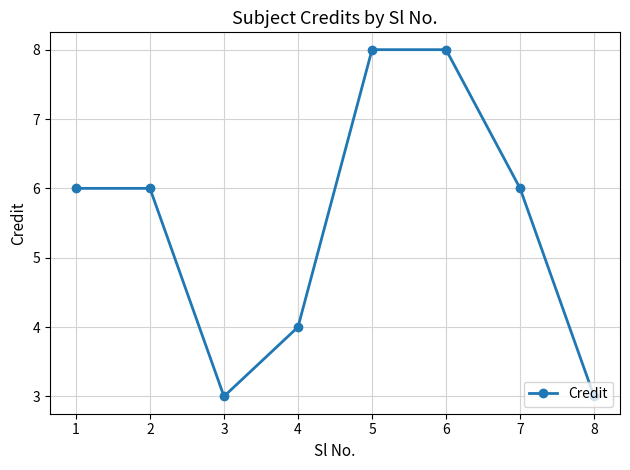

How many points are lower than both their immediate neighbors (excluding endpoints)?

1